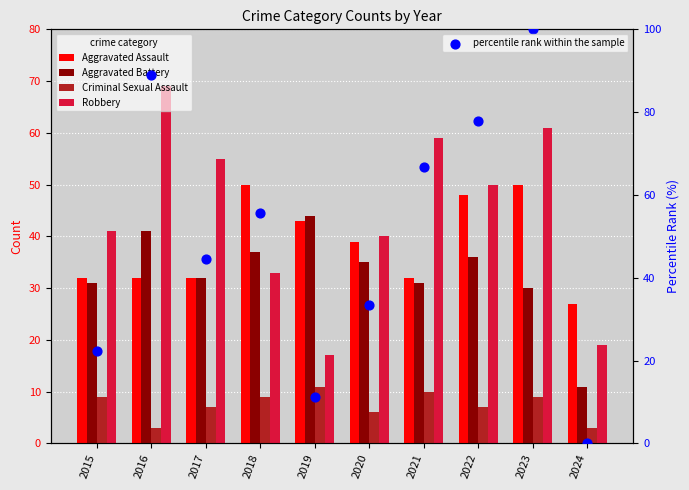

At how many categories does at least one series exceed 28?

9